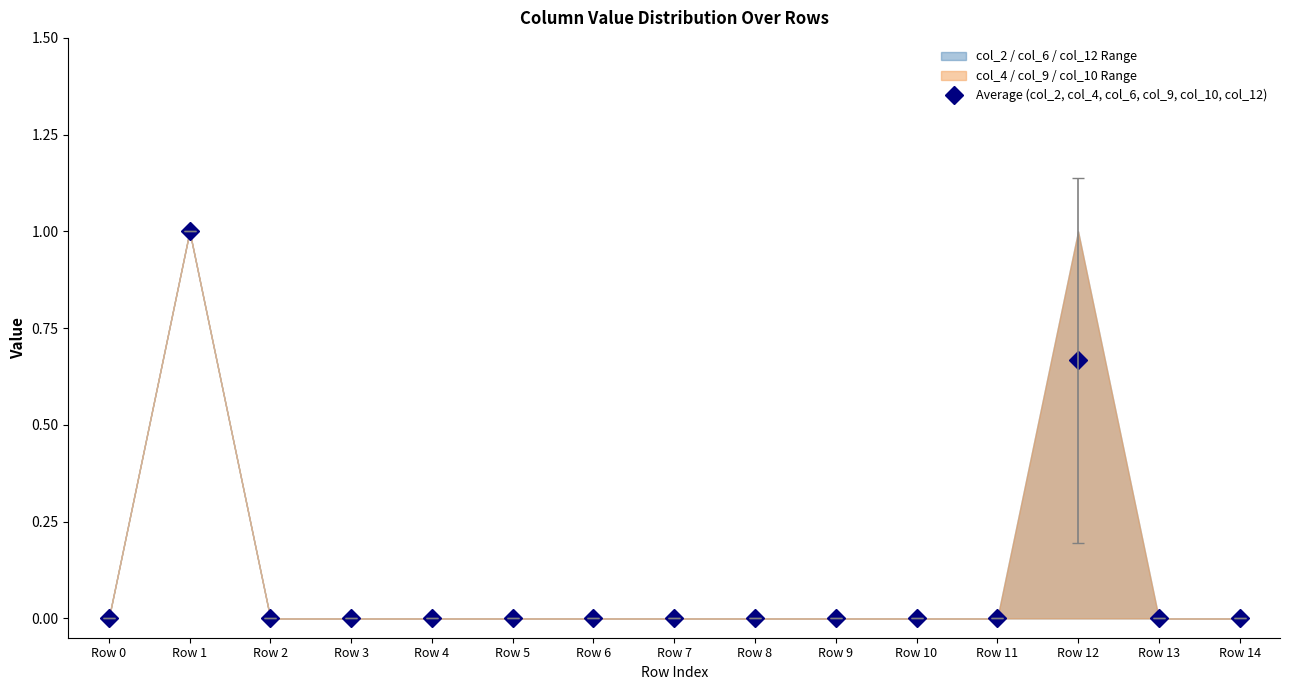

Reading right to left, extract all data points from this chart.

Row 14=0.0	Row 13=0.0	Row 12=0.7	Row 11=0.0	Row 10=0.0	Row 9=0.0	Row 8=0.0	Row 7=0.0	Row 6=0.0	Row 5=0.0	Row 4=0.0	Row 3=0.0	Row 2=0.0	Row 1=1.0	Row 0=0.0